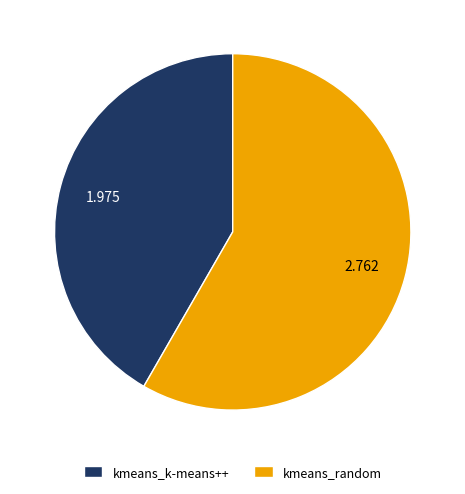

Rank the categories by value from lowest to highest.

kmeans_k-means++, kmeans_random